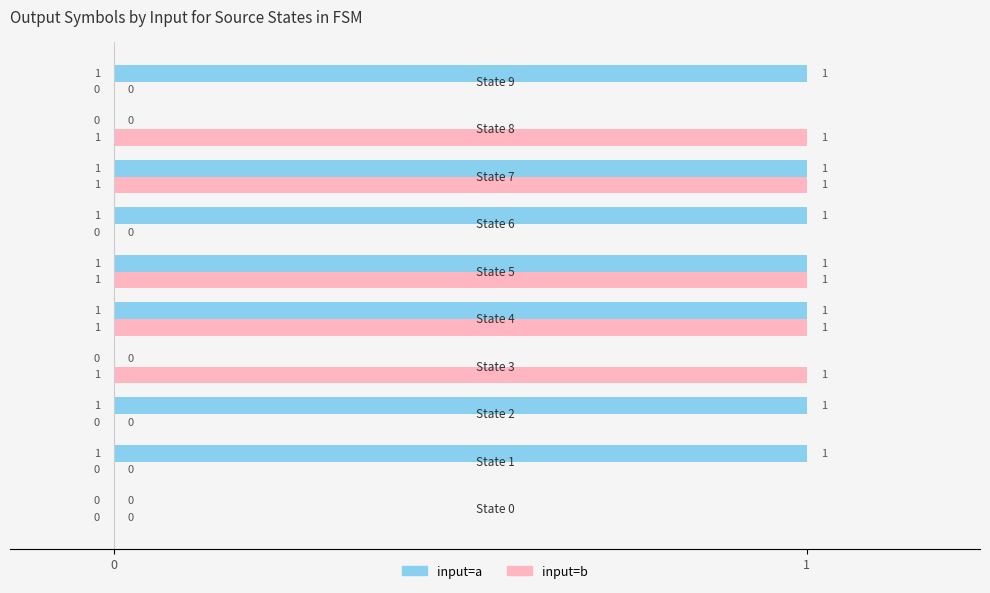

Which series has the largest total across all categories?

input=a